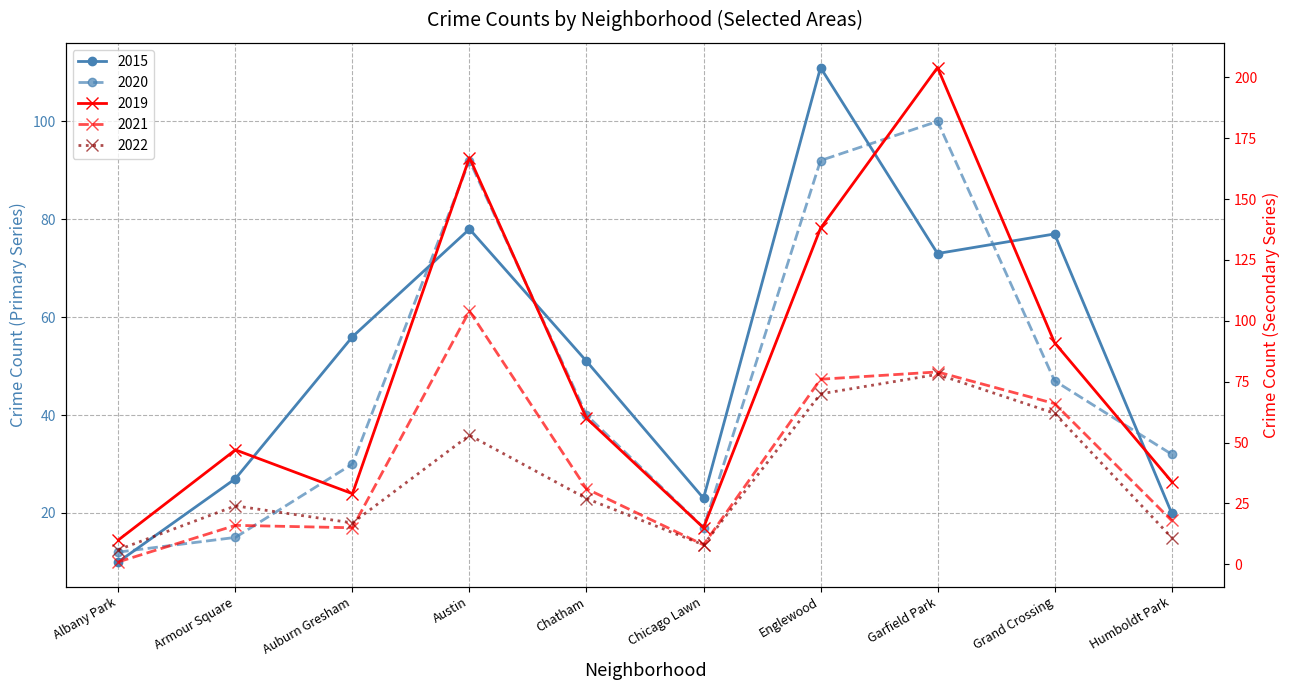

How many data points does each series have?

10